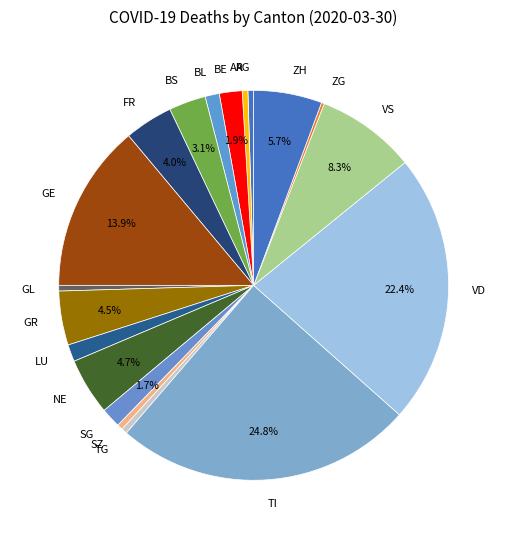

Combined, do SZ and AG account for over 50%?

No